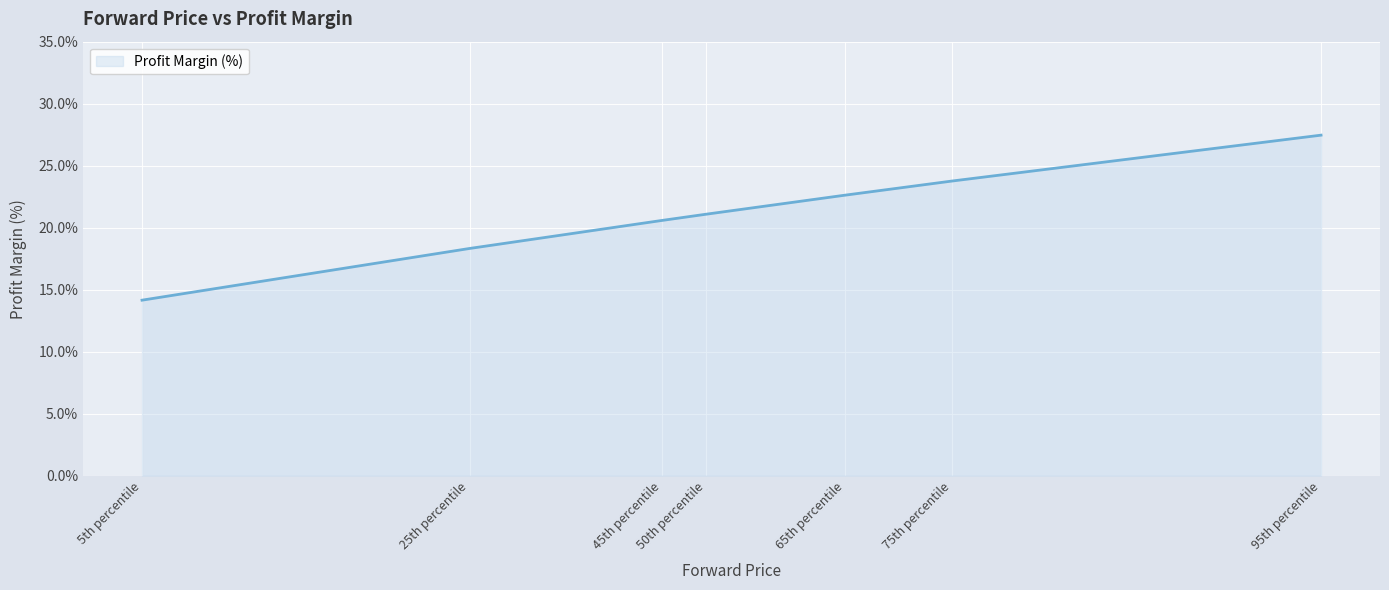

List the labels in order of value, smallest first.

5th percentile, 25th percentile, 45th percentile, 50th percentile, 65th percentile, 75th percentile, 95th percentile